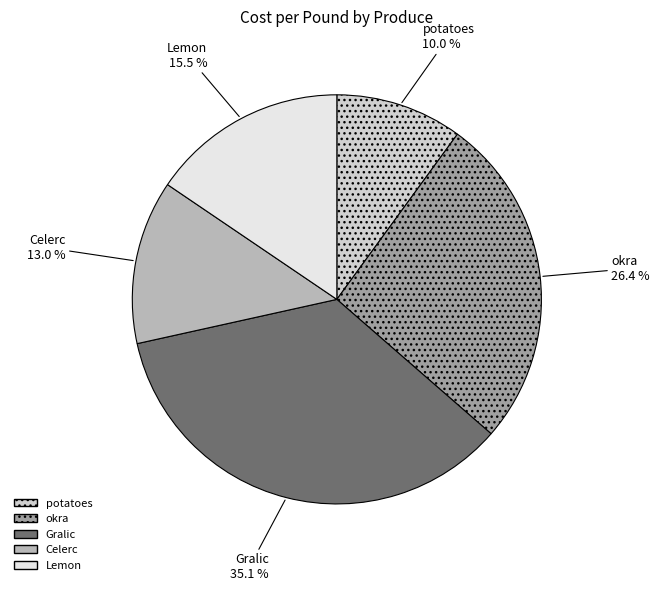

Does any single category account for the majority?

No